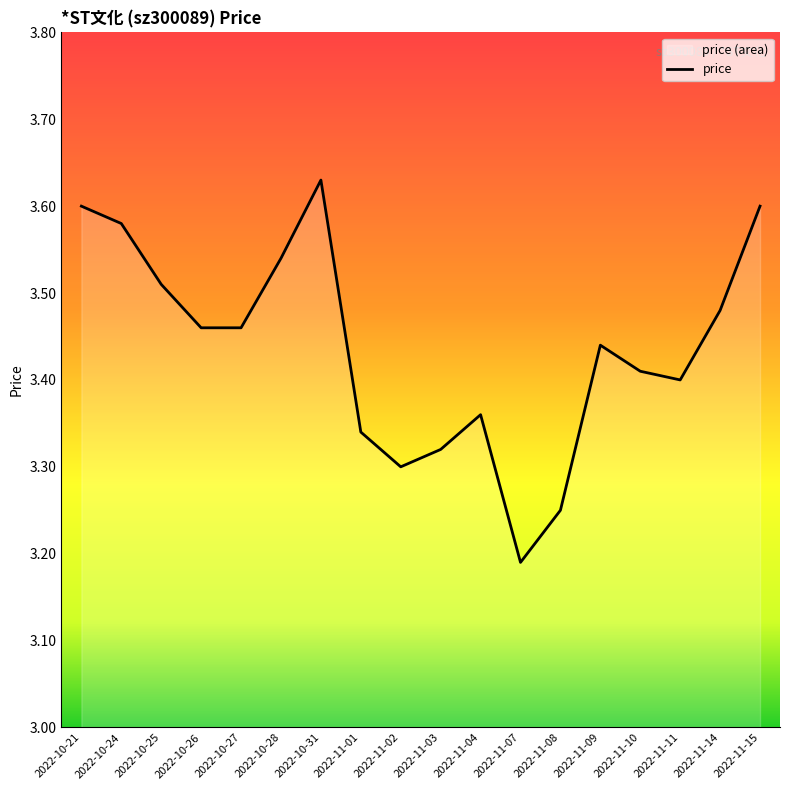

At which category does the chart reach its minimum across all series?

2022-11-07